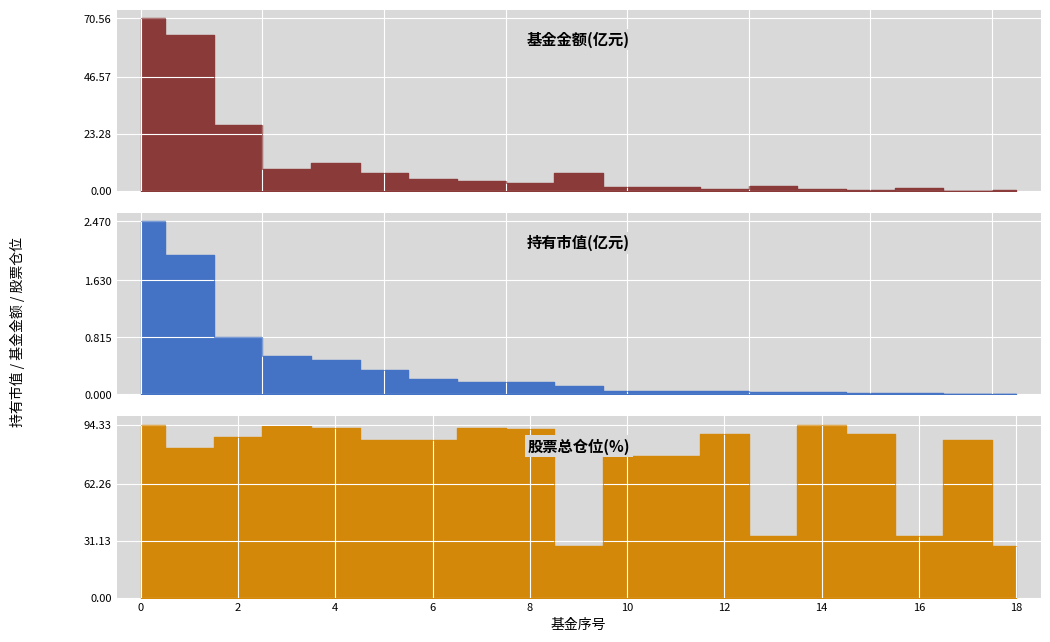

Does the chart display data point markers on the line(s)?

No